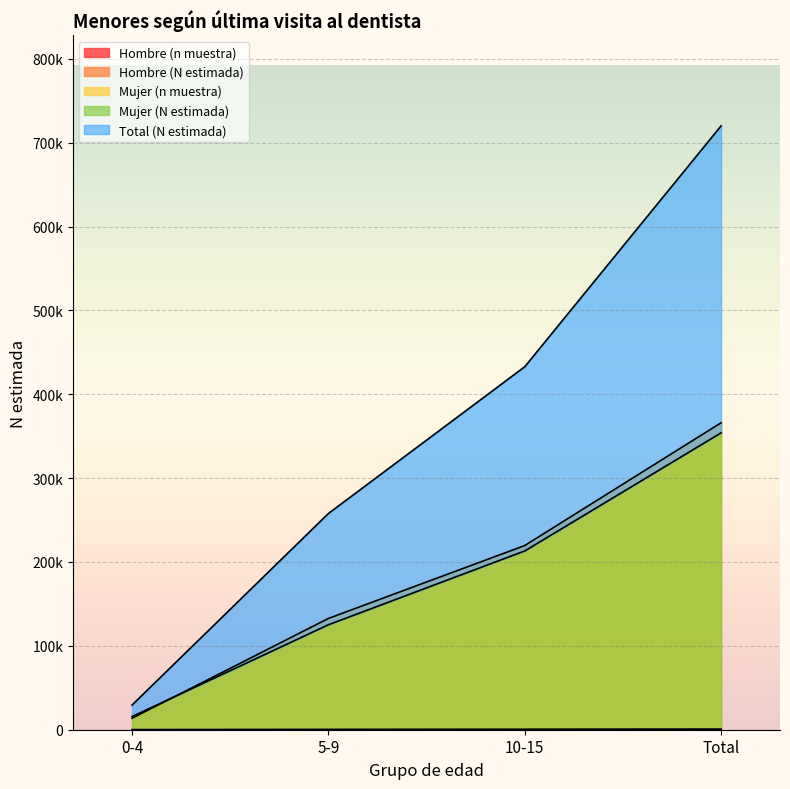

Count the number of categories in the chart.

4